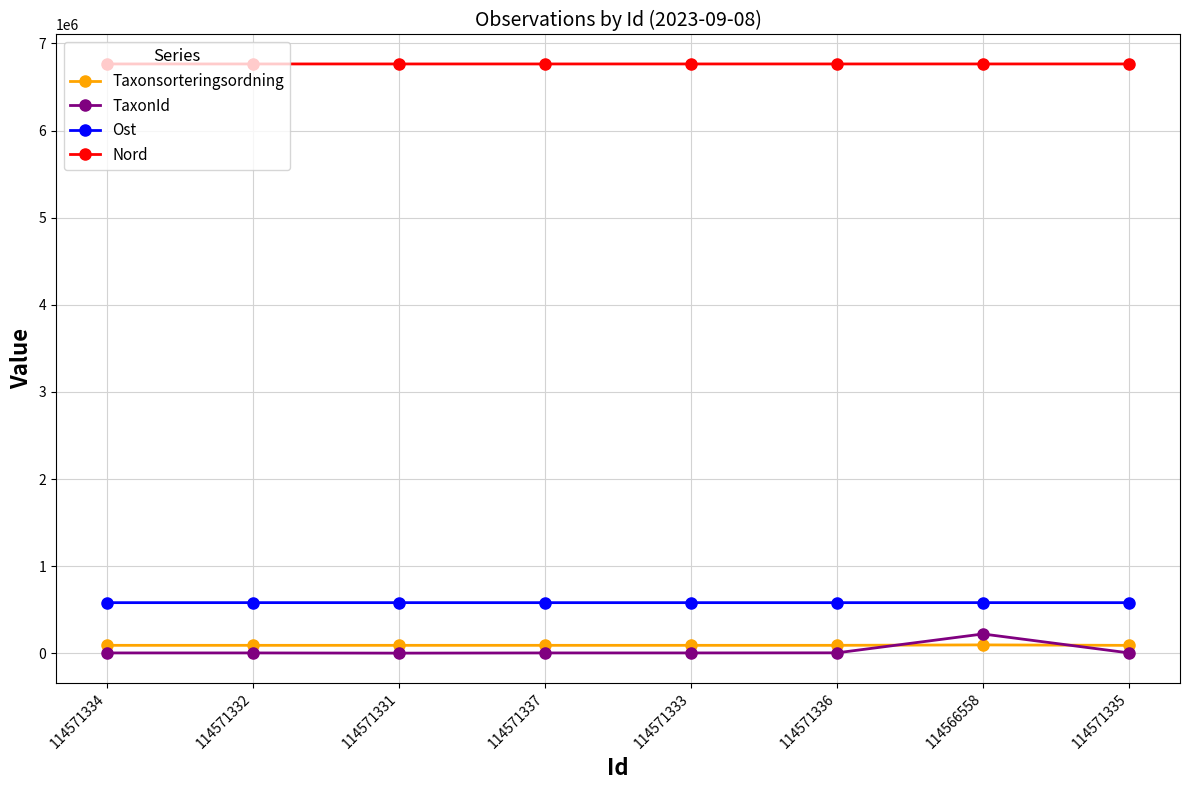

How many times do TaxonId and Taxonsorteringsordning cross each other?

2